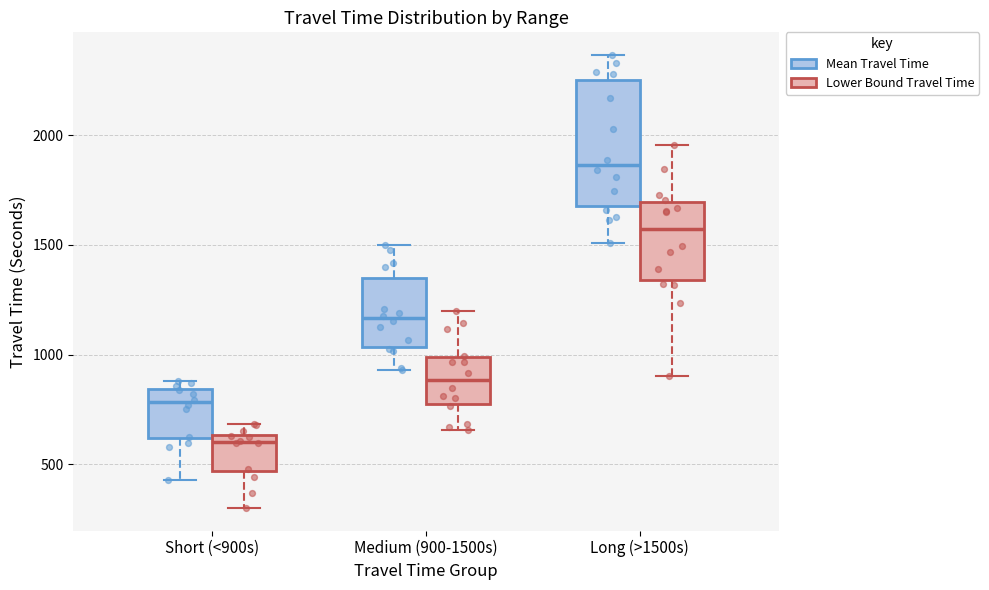

Reading left to right, read every box against the y-axis: the position of its median line, the range the box covers, and the ends of its whiskers. The values are not printed on the chart, so give them approximately, as read against the axis.

Short (<900s) (Mean Travel Time): median 800, box 600 to 850, whiskers 450 to 900
Short (<900s) (Lower Bound Travel Time): median 600, box 450 to 650, whiskers 300 to 700
Medium (900-1500s) (Mean Travel Time): median 1150, box 1050 to 1350, whiskers 950 to 1500
Medium (900-1500s) (Lower Bound Travel Time): median 900, box 750 to 1000, whiskers 650 to 1200
Long (>1500s) (Mean Travel Time): median 1850, box 1700 to 2250, whiskers 1500 to 2350
Long (>1500s) (Lower Bound Travel Time): median 1550, box 1350 to 1700, whiskers 900 to 1950